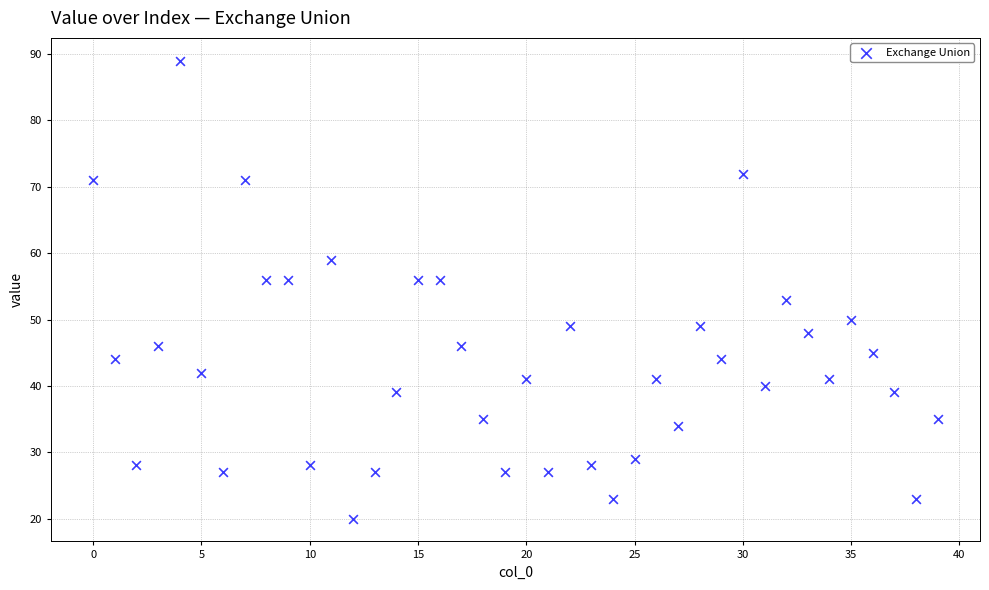

What is the range of Y values (max minus min)?

69